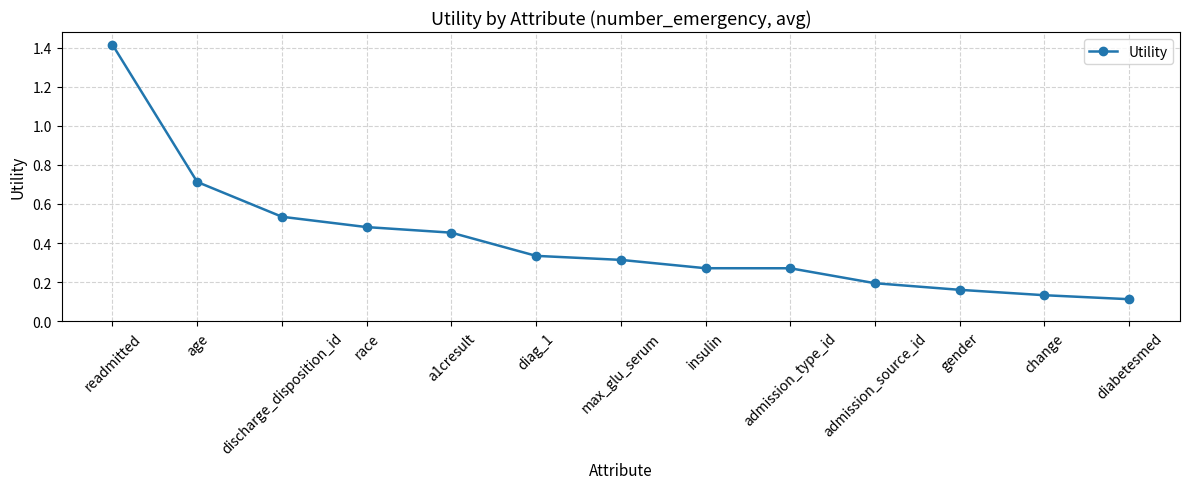

Which label corresponds to the largest value in the chart?

readmitted